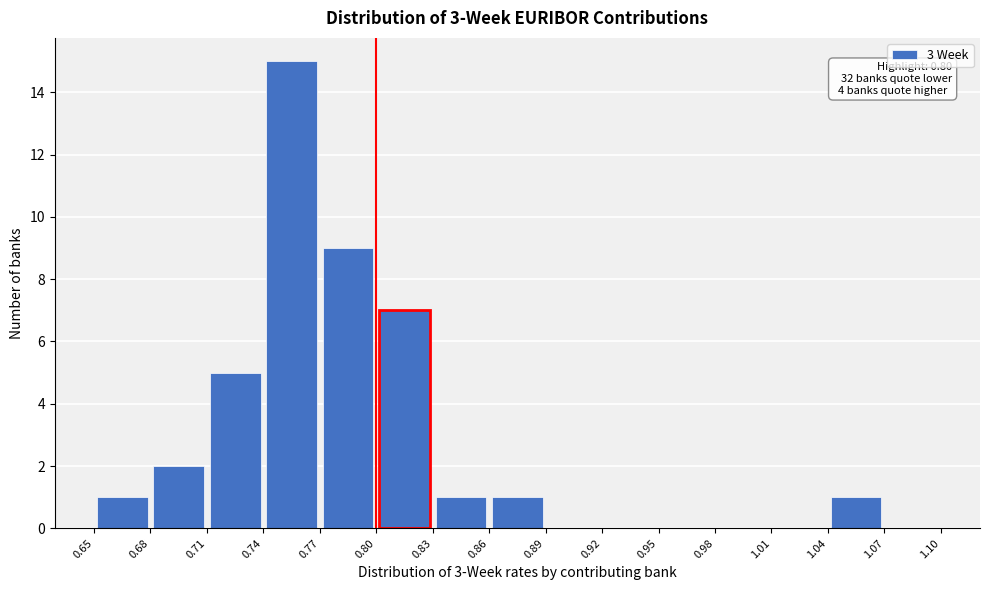

Over which range of the x-axis is the bar tallest?

0.74 to 0.77